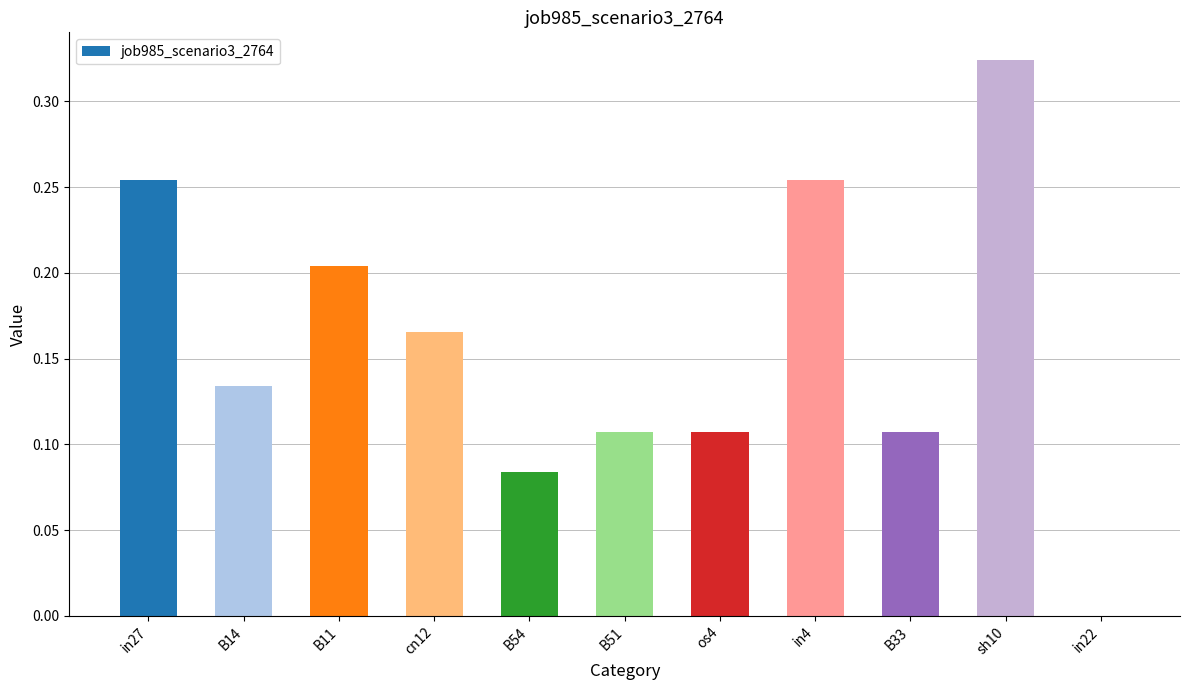

What is the sum of the values at in4 and B11?

0.5